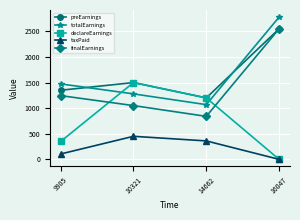

True or false: taxPaid and finalEarnings intersect in this chart.

False